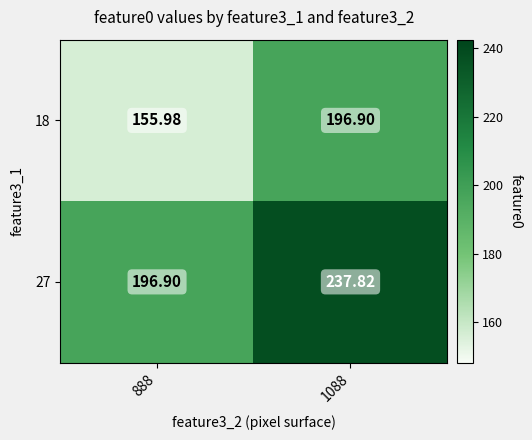

Is the value of 18 at 888 greater than the value of 27 at 1088?

No